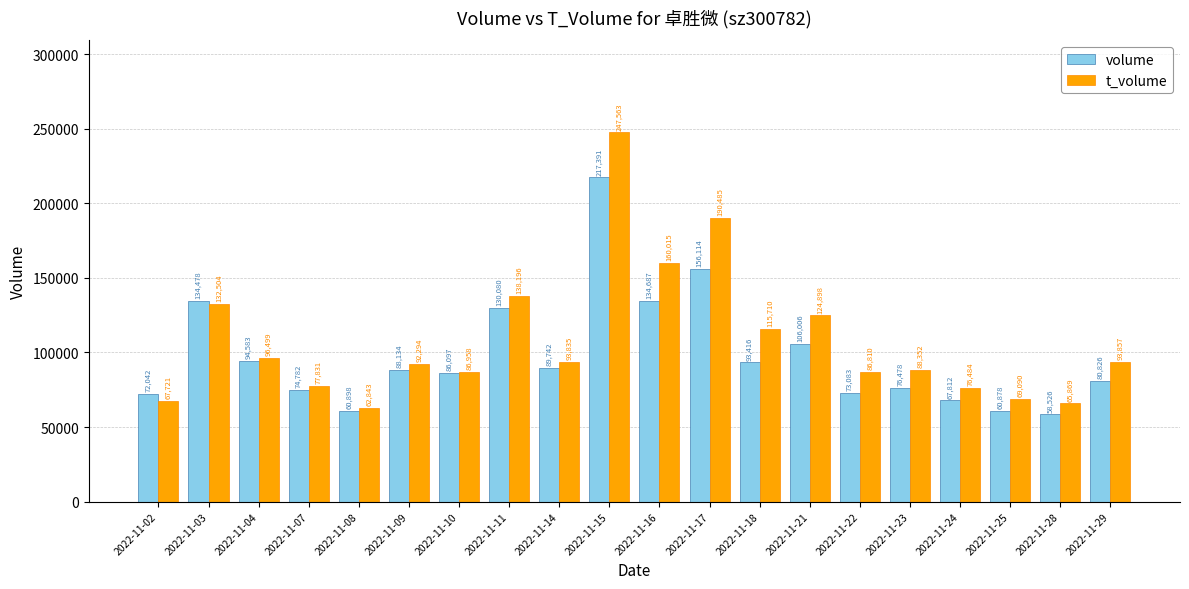

Which series has the largest total across all categories?

t_volume